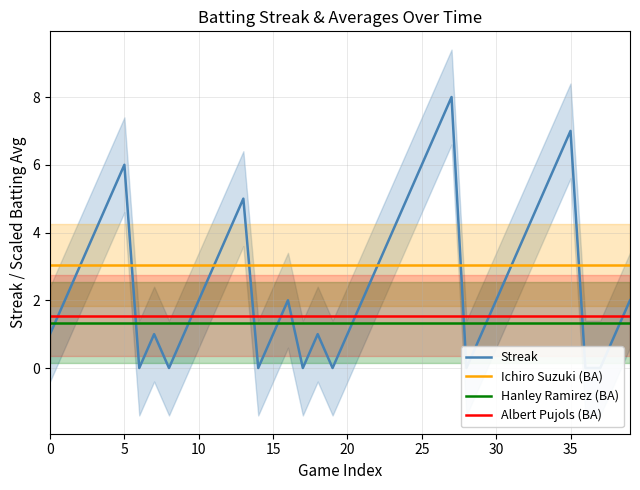

Reading left to right, what are all the values shown in this chart?

Streak: 1.0	2.0	3.0	4.0	5.0	6.0	0.0	1.0	0.0	1.0	2.0	3.0	4.0	5.0	0.0	1.0	2.0	0.0	1.0	0.0	1.0	2.0	3.0	4.0	5.0	6.0	7.0	8.0	0.0	1.0	2.0	3.0	4.0	5.0	6.0	7.0	0.0	0.0	1.0	2.0
Ichiro Suzuki (BA): 3.0	3.0	3.0	3.0	3.0	3.0	3.0	3.0	3.0	3.0	3.0	3.0	3.0	3.0	3.0	3.0	3.0	3.0	3.0	3.0	3.0	3.0	3.0	3.0	3.0	3.0	3.0	3.0	3.0	3.0	3.0	3.0	3.0	3.0	3.0	3.0	3.0	3.0	3.0	3.0
Hanley Ramirez (BA): 1.3	1.3	1.3	1.3	1.3	1.3	1.3	1.3	1.3	1.3	1.3	1.3	1.3	1.3	1.3	1.3	1.3	1.3	1.3	1.3	1.3	1.3	1.3	1.3	1.3	1.3	1.3	1.3	1.3	1.3	1.3	1.3	1.3	1.3	1.3	1.3	1.3	1.3	1.3	1.3
Albert Pujols (BA): 1.5	1.5	1.5	1.5	1.5	1.5	1.5	1.5	1.5	1.5	1.5	1.5	1.5	1.5	1.5	1.5	1.5	1.5	1.5	1.5	1.5	1.5	1.5	1.5	1.5	1.5	1.5	1.5	1.5	1.5	1.5	1.5	1.5	1.5	1.5	1.5	1.5	1.5	1.5	1.5